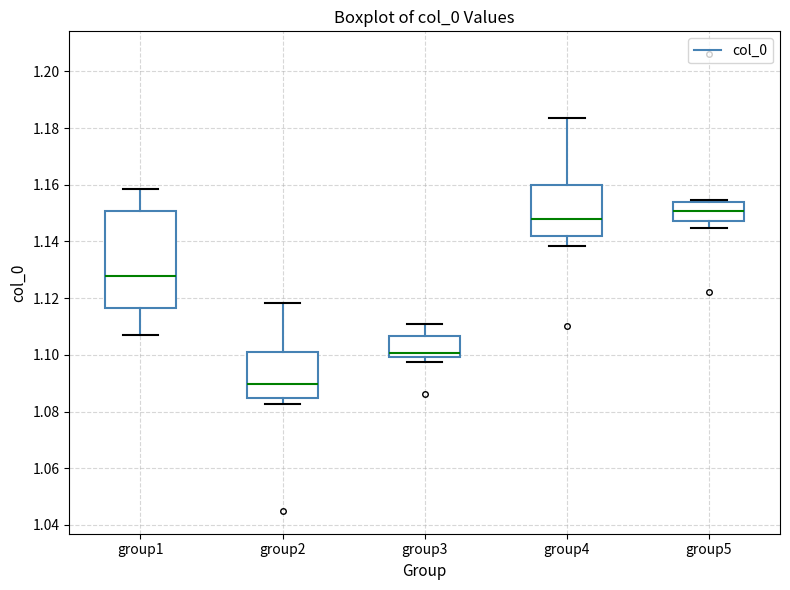

Comparing the boxes themselves (not the whiskers), which one is the tallest?

group1